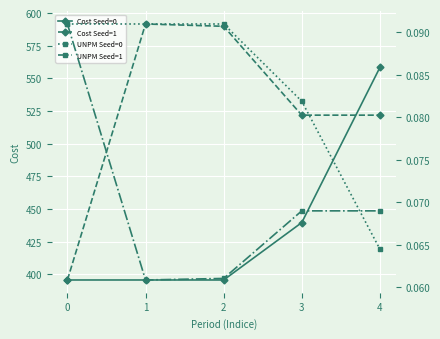

What is the average value of the UNPM Seed=1 series?

0.1